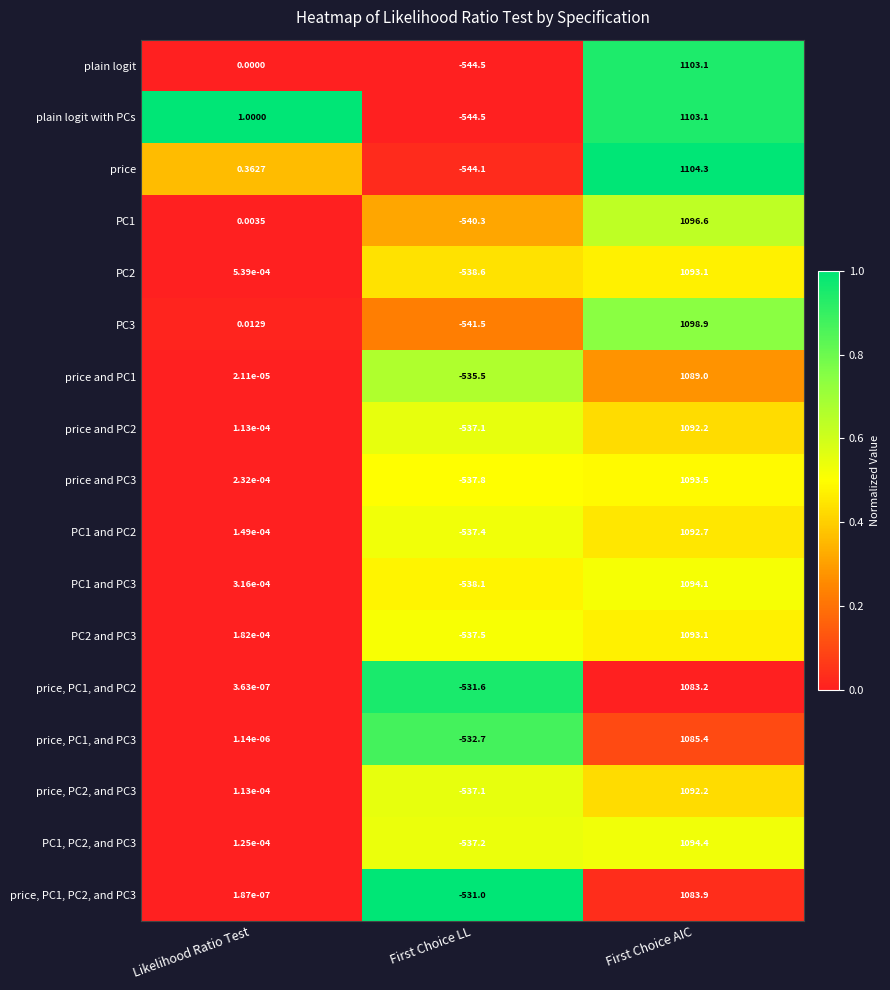

Rank the categories by price, PC2, and PC3 value from lowest to highest.

First Choice LL, Likelihood Ratio Test, First Choice AIC